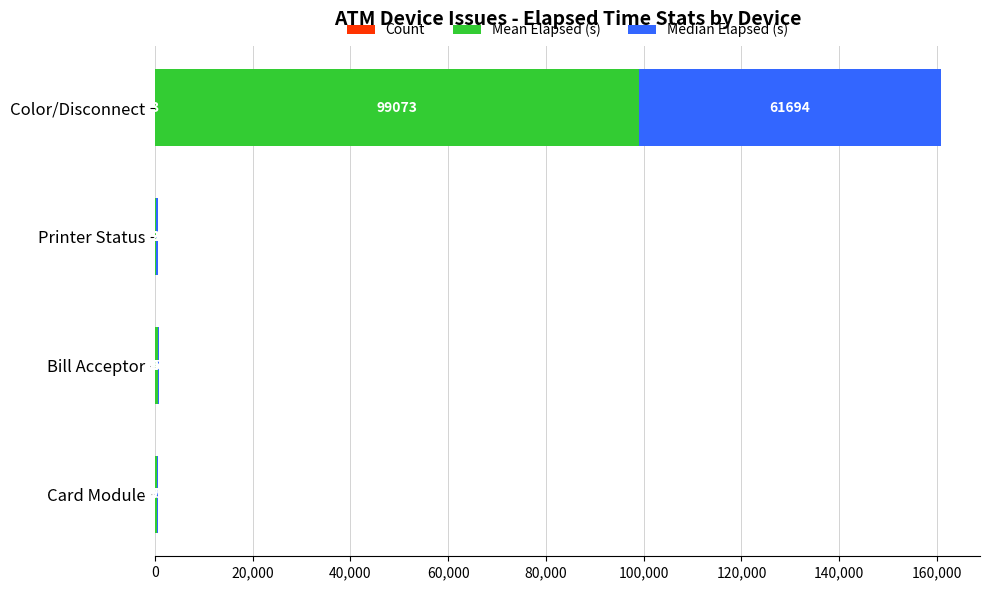

At which category is the sum across all series the highest?

Color/Disconnect